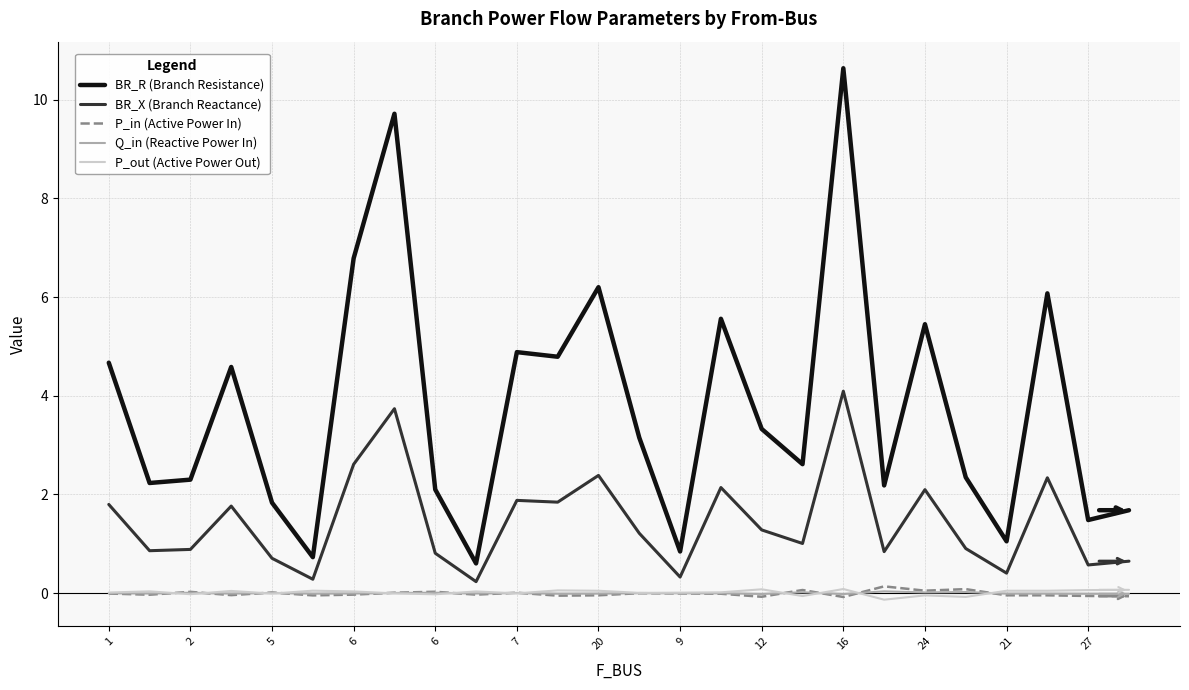

Which series has the largest total across all categories?

BR_R (Branch Resistance)